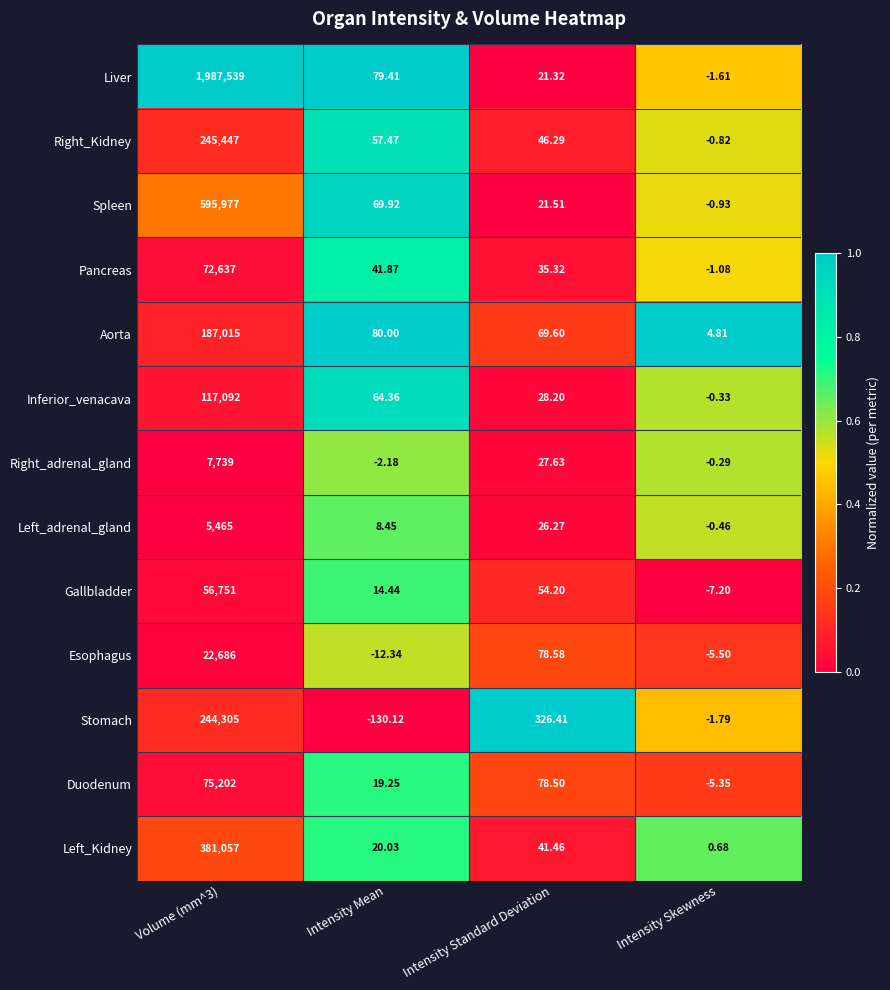

At Volume (mm^3), list the series in order from largest to smallest.

Liver, Spleen, Left_Kidney, Right_Kidney, Stomach, Aorta, Inferior_venacava, Duodenum, Pancreas, Gallbladder, Esophagus, Right_adrenal_gland, Left_adrenal_gland